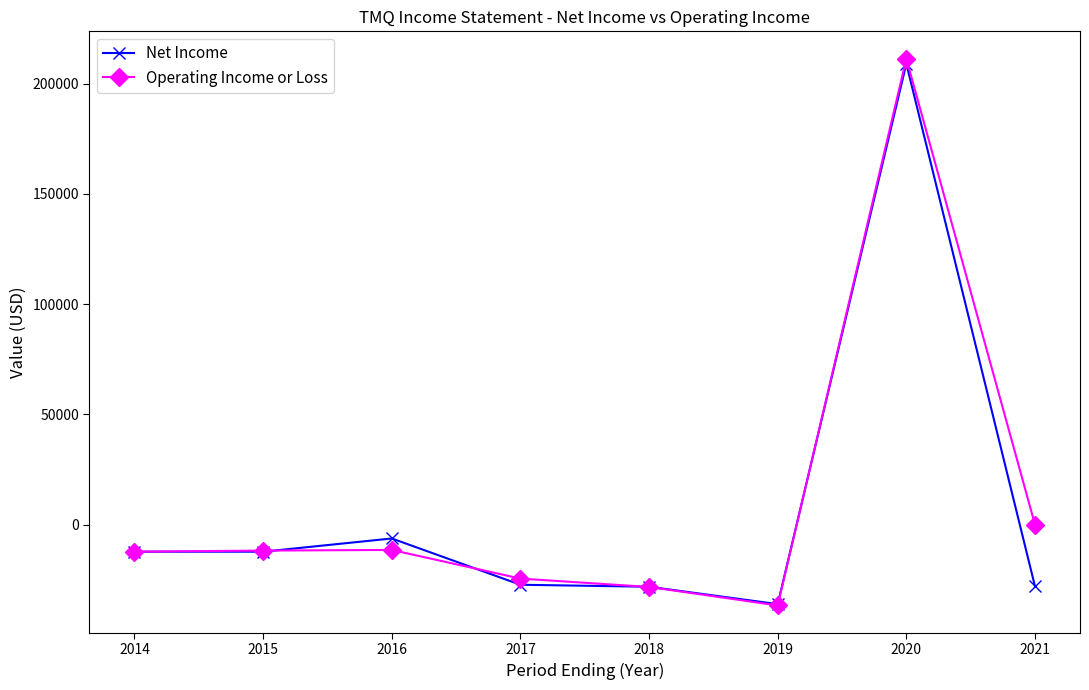

Count the number of data series in this chart.

2